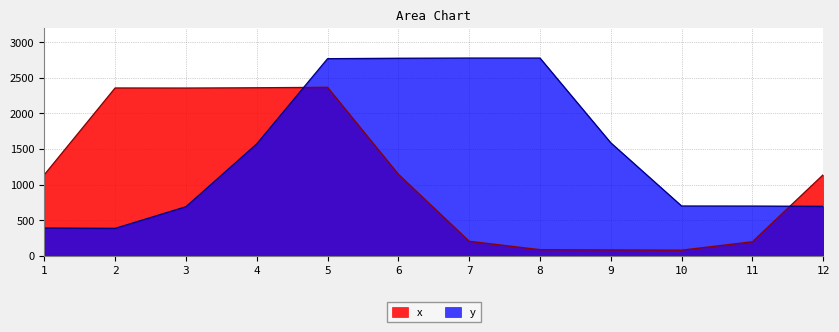

How many times do y and x cross each other?

2